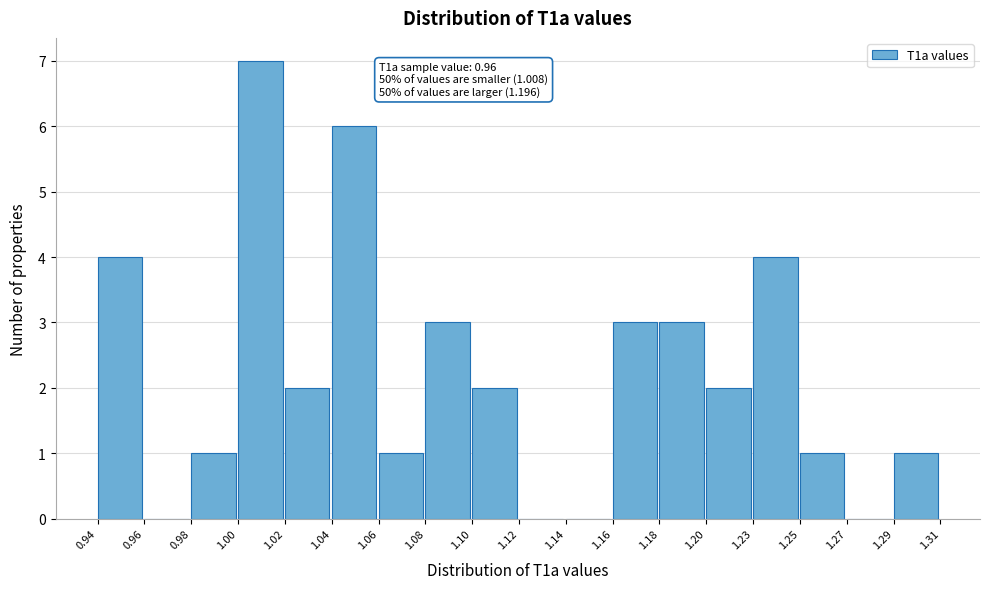

Reading right to left, extract all data points from this chart.

1.29=1	1.27=0	1.25=1	1.23=4	1.20=2	1.18=3	1.16=3	1.14=0	1.12=0	1.10=2	1.08=3	1.06=1	1.04=6	1.02=2	1.00=7	0.98=1	0.96=0	0.94=4